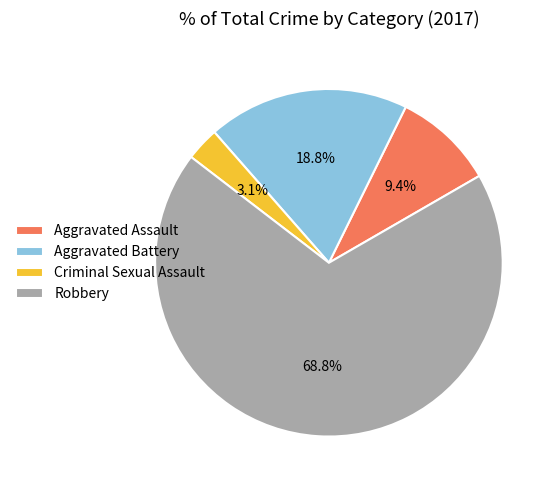

What percentage is NOT represented by Aggravated Assault?

90.6%